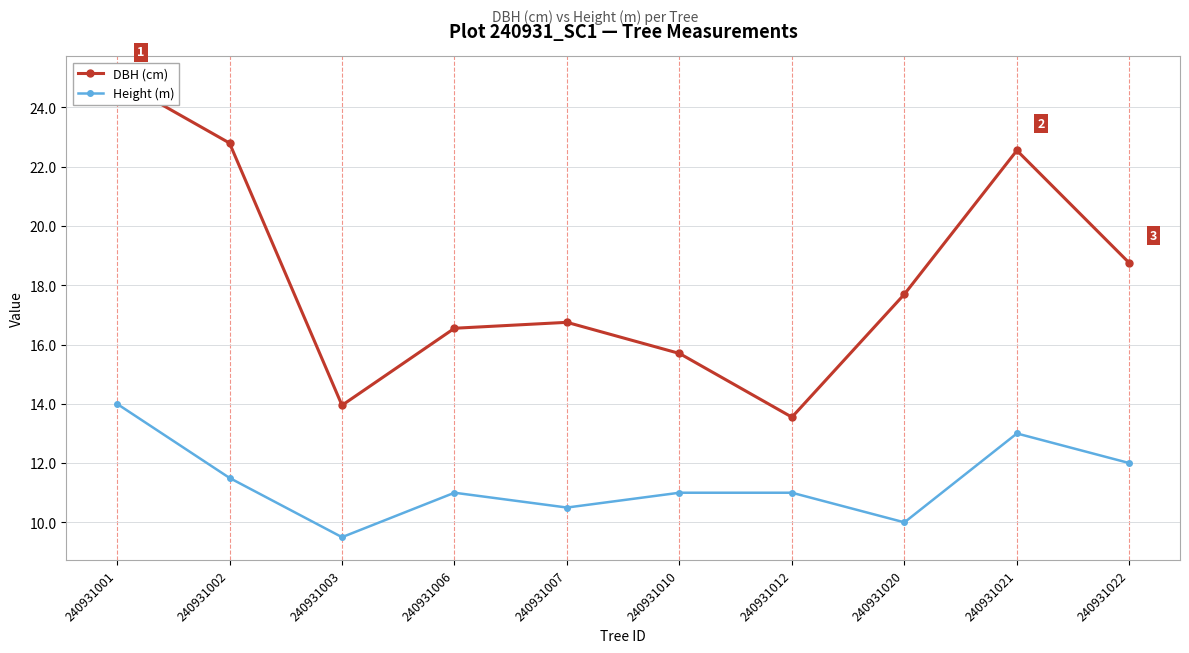

Reading left to right, extract all data points from this chart.

DBH (cm): 24.9	22.8	13.9	16.6	16.8	15.7	13.6	17.7	22.6	18.8
Height (m): 14.0	11.5	9.5	11.0	10.5	11.0	11.0	10.0	13.0	12.0